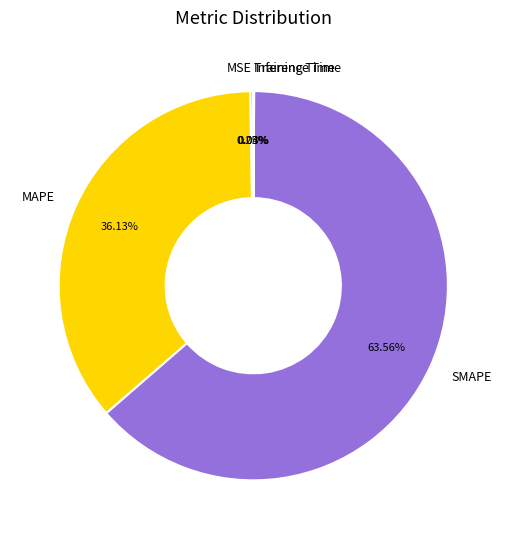

To the nearest percent, what percentage of the pie is MAPE?

36%